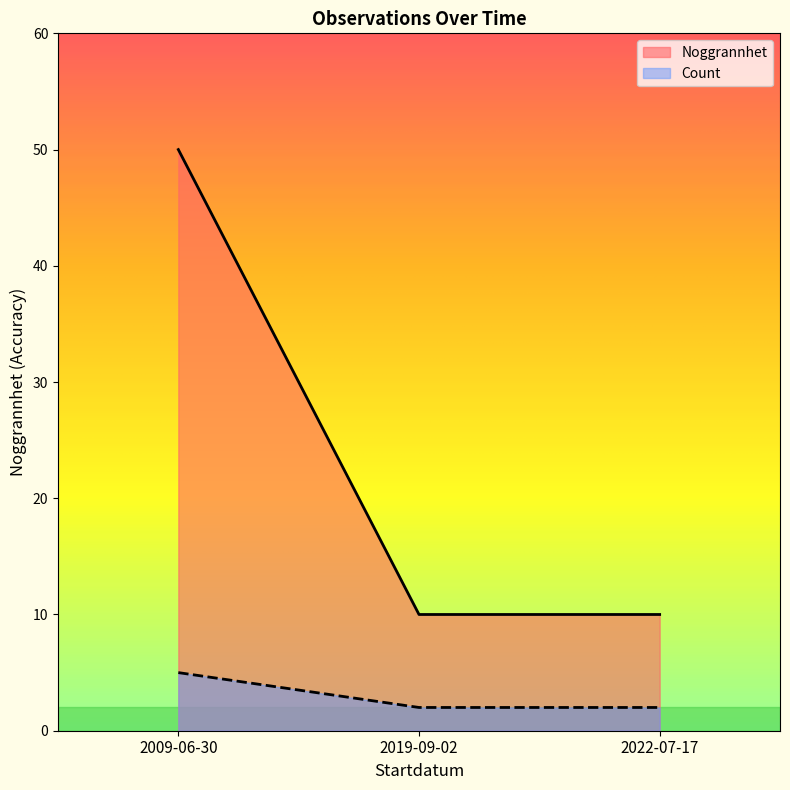

What is the difference between the maximum and minimum values?

40